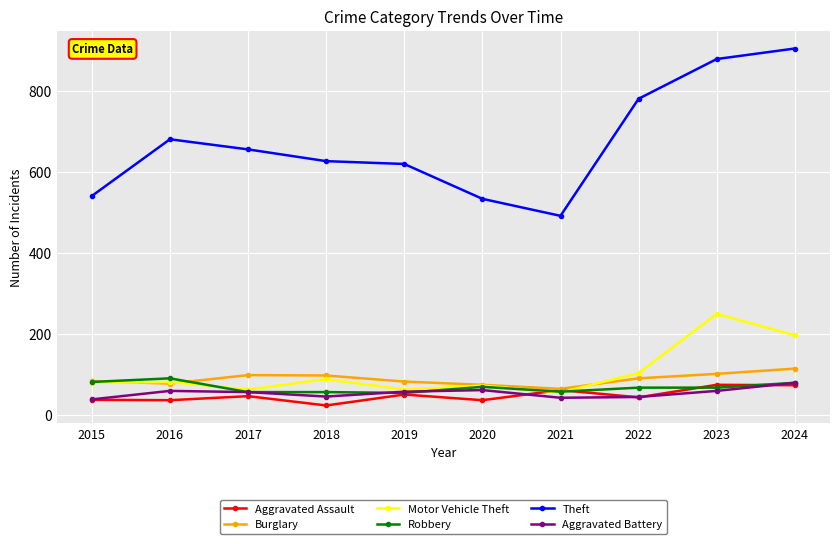

Which series has the largest total across all categories?

Theft